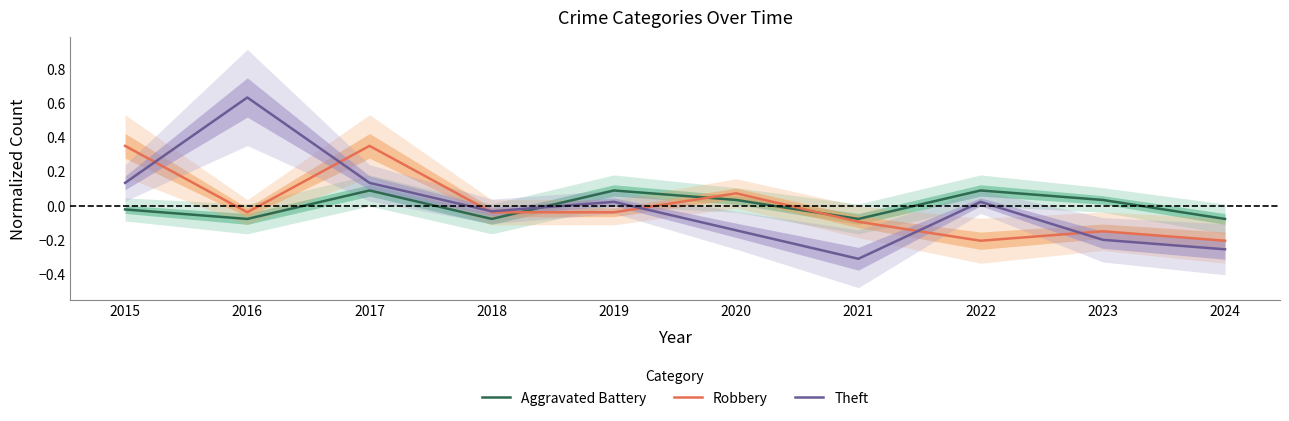

How many times do Robbery and Theft cross each other?

6